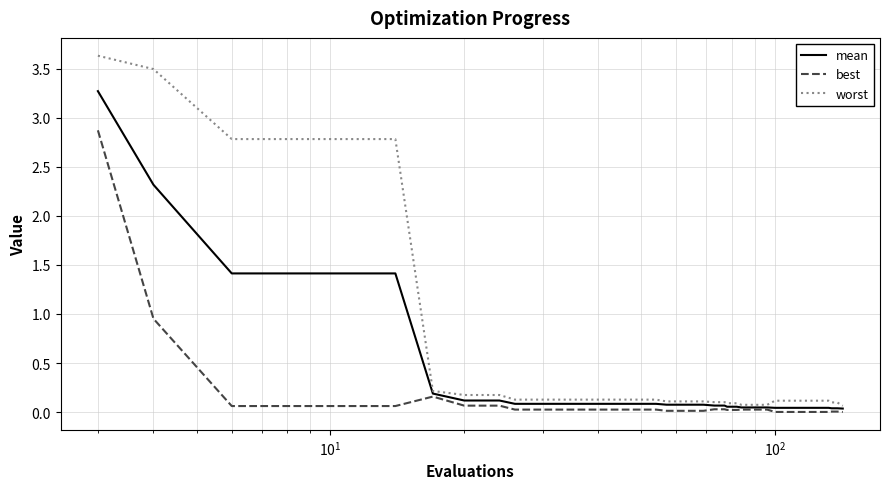

Which series has the largest total across all categories?

worst